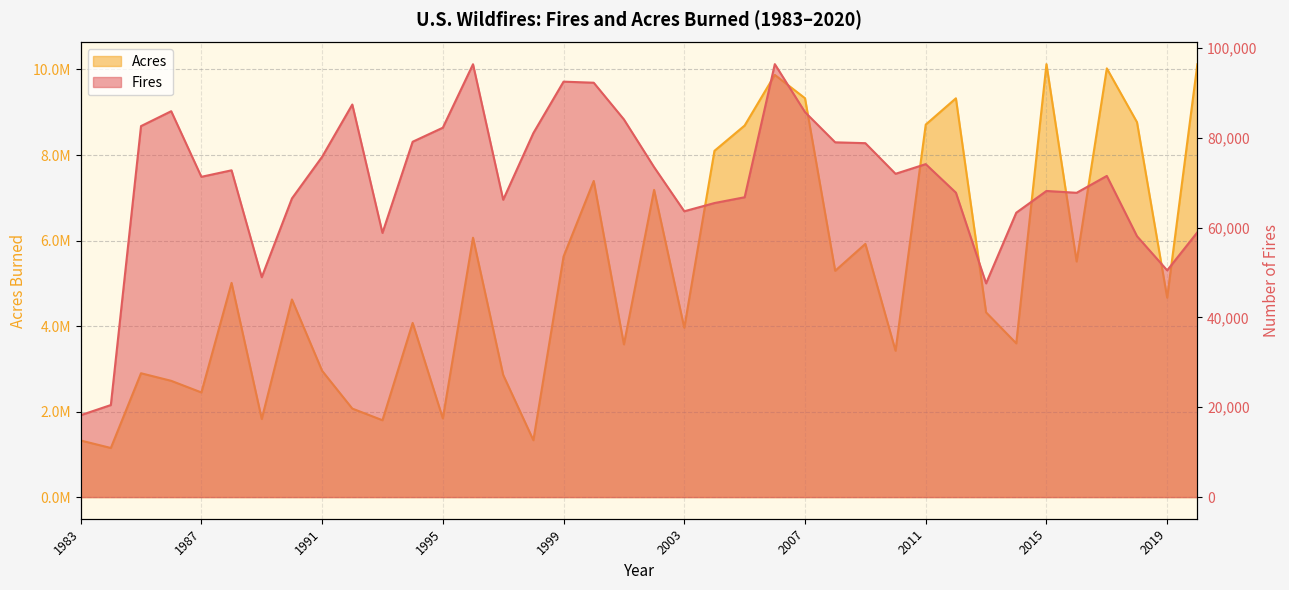

True or false: Acres has more than 1 interior local peaks.

True